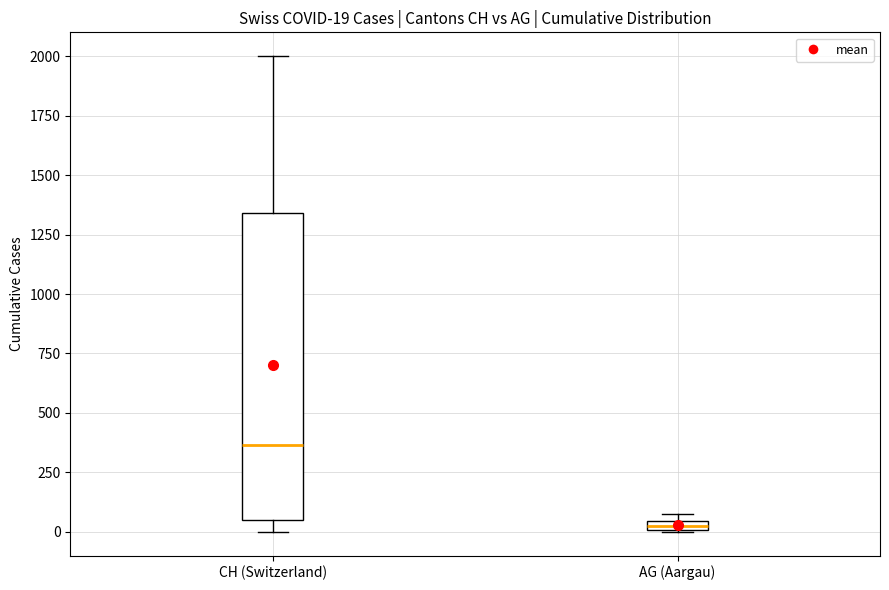

Which box is the tallest, from its lower edge to its upper edge?

CH (Switzerland)